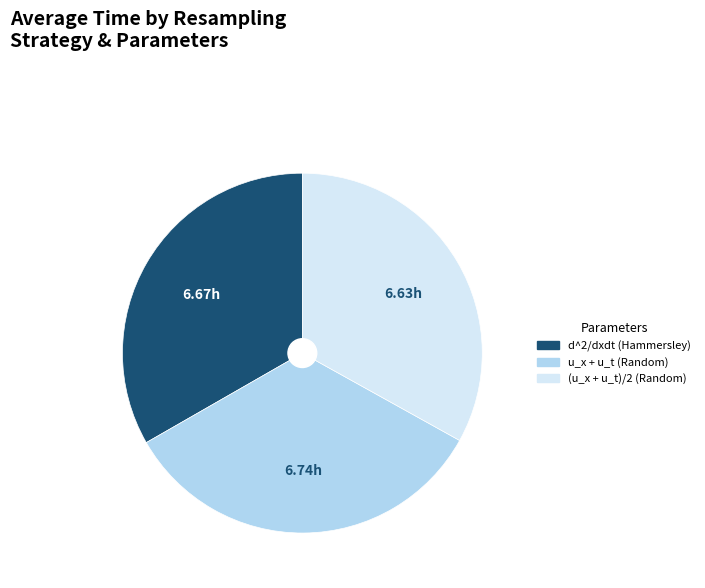

Combined, do u_x + u_t (Random) and (u_x + u_t)/2 (Random) account for over 50%?

Yes